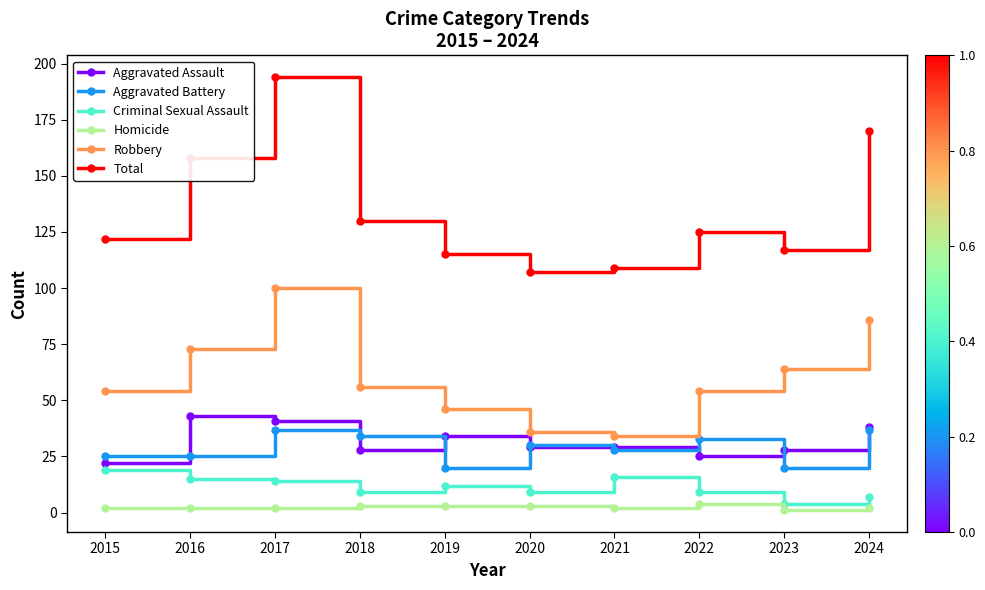

Which series changed the most between 2015 and 2021?

Robbery